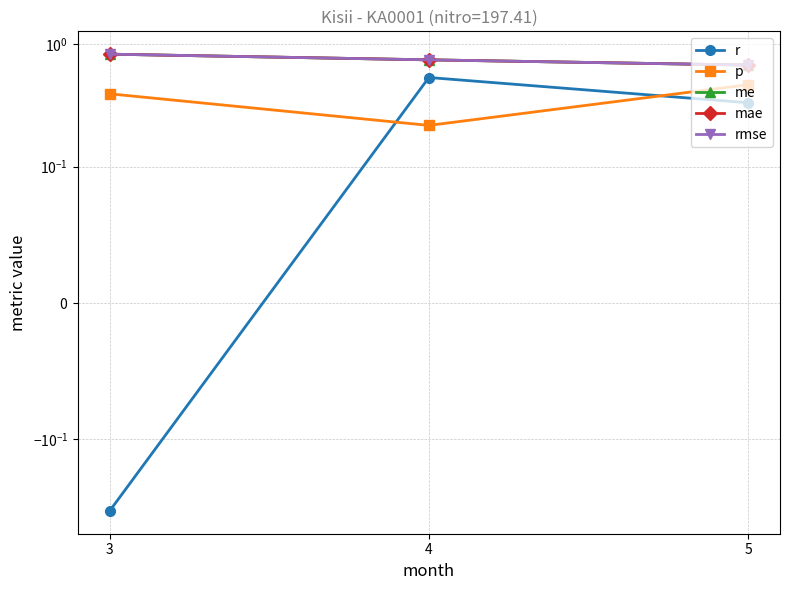

What are all the series names shown in the legend?

r, p, me, mae, rmse